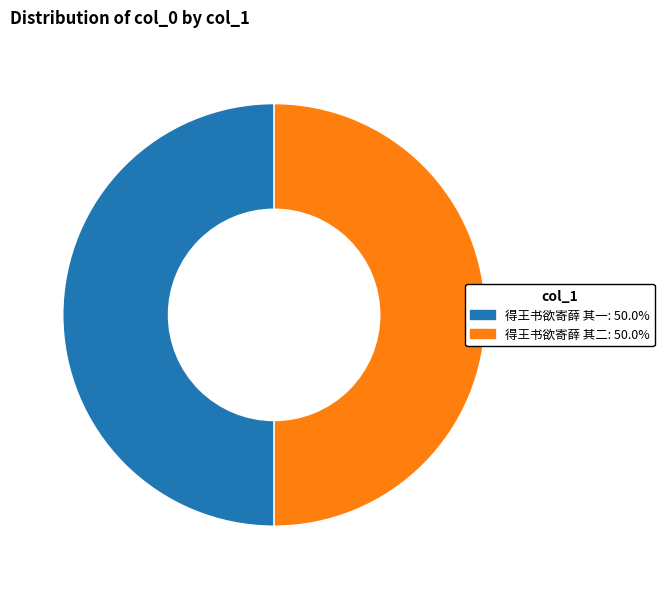

What is the ratio of the value at 得王书欲寄薛 其二 to the value at 得王书欲寄薛 其一?

1.0